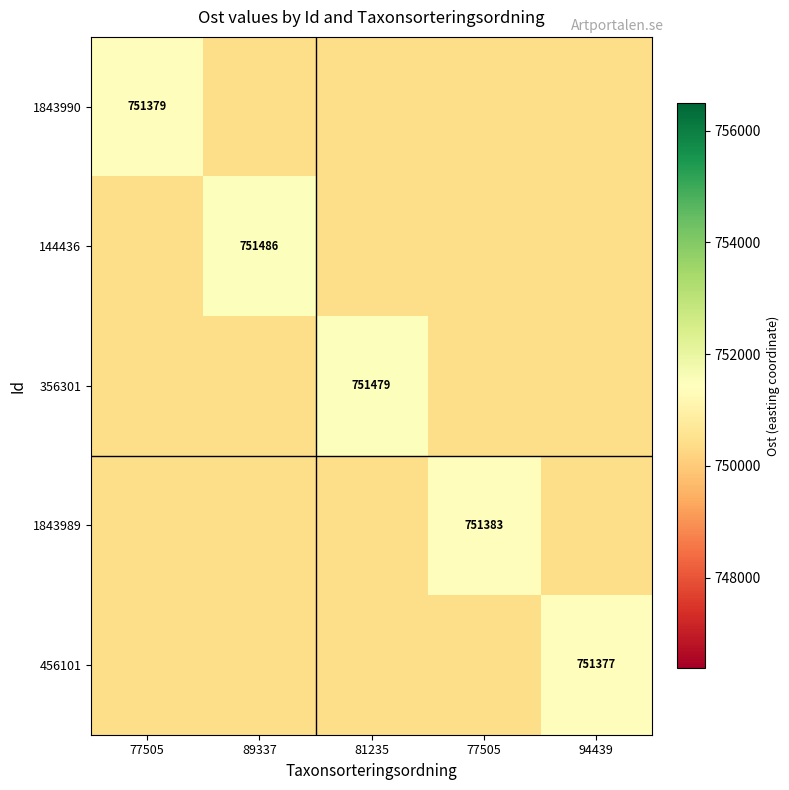

At which category does the chart reach its minimum across all series?

89337